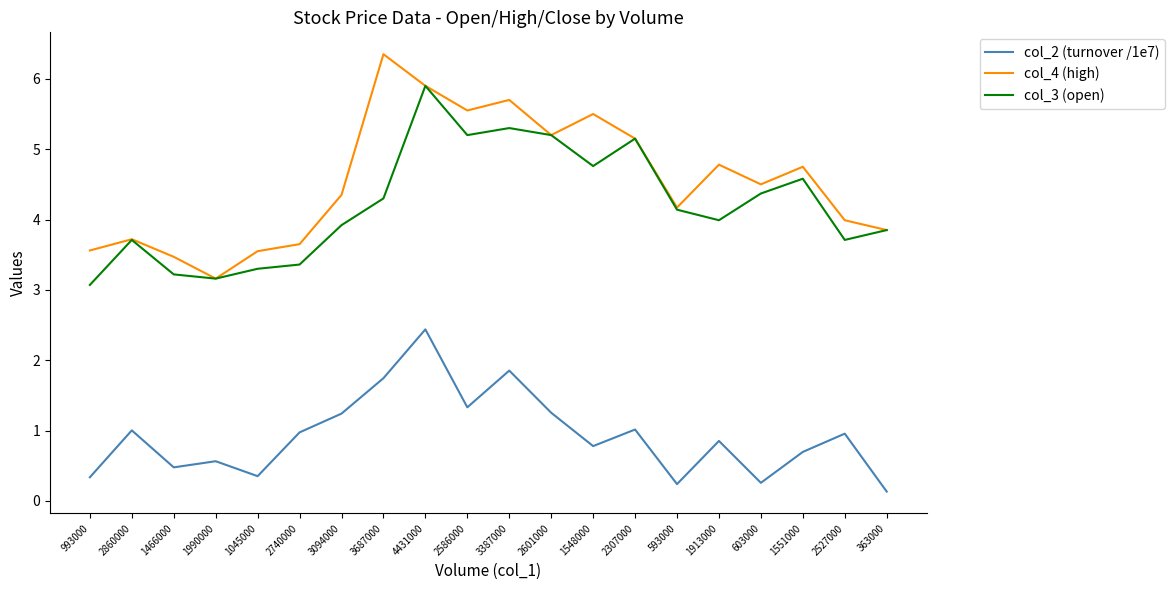

True or false: col_2 (turnover /1e7) and col_3 (open) intersect in this chart.

False